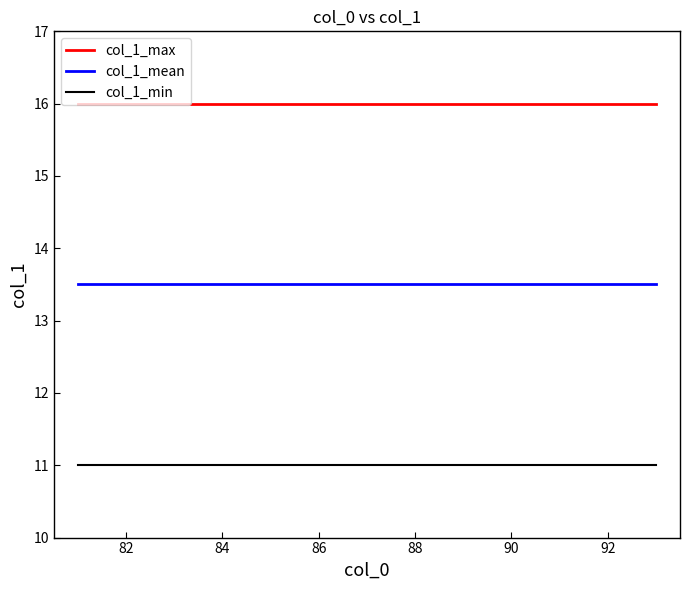

Reading right to left, what are all the values shown in this chart?

col_1_max: 16.0	16.0	16.0	16.0	16.0	16.0	16.0	16.0	16.0	16.0	16.0	16.0	16.0
col_1_mean: 13.5	13.5	13.5	13.5	13.5	13.5	13.5	13.5	13.5	13.5	13.5	13.5	13.5
col_1_min: 11.0	11.0	11.0	11.0	11.0	11.0	11.0	11.0	11.0	11.0	11.0	11.0	11.0